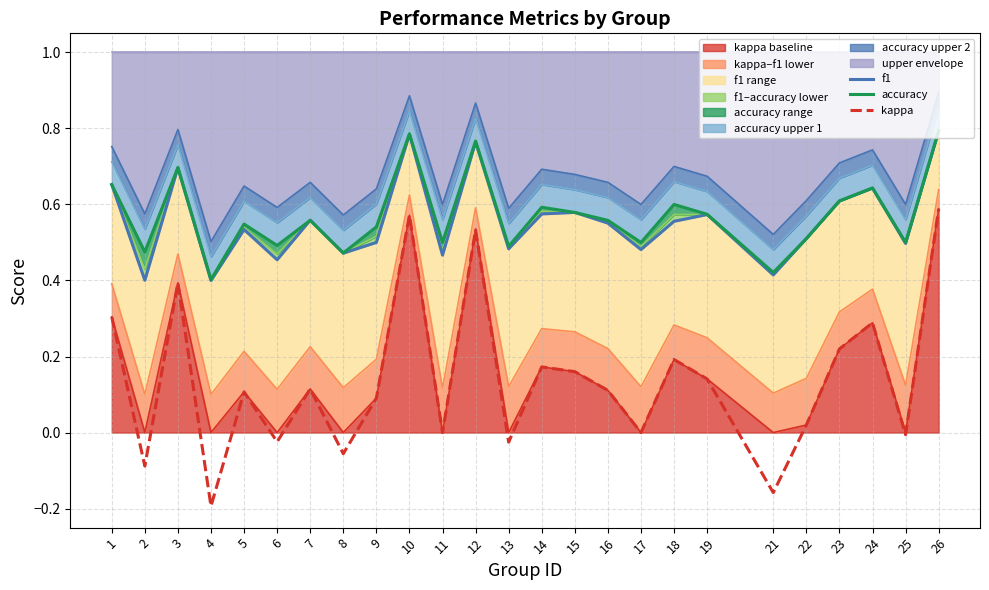

How many interior local peaks does the f1 series have?

8